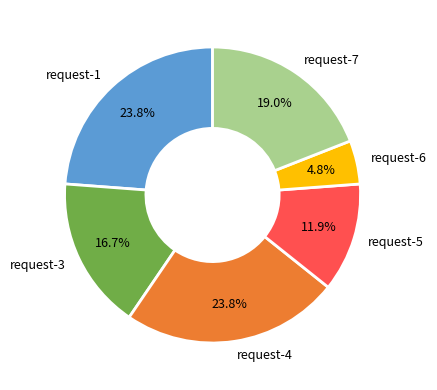

Is there any slice that represents more than half of the pie?

No